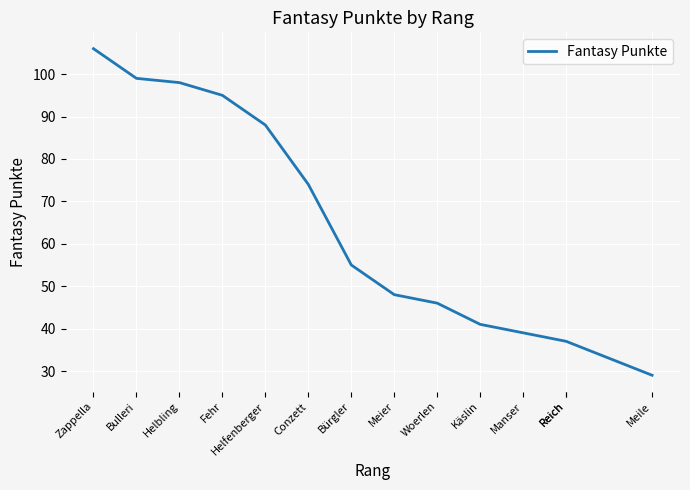

True or false: there are more than 1 points higher than both neighbors.

False